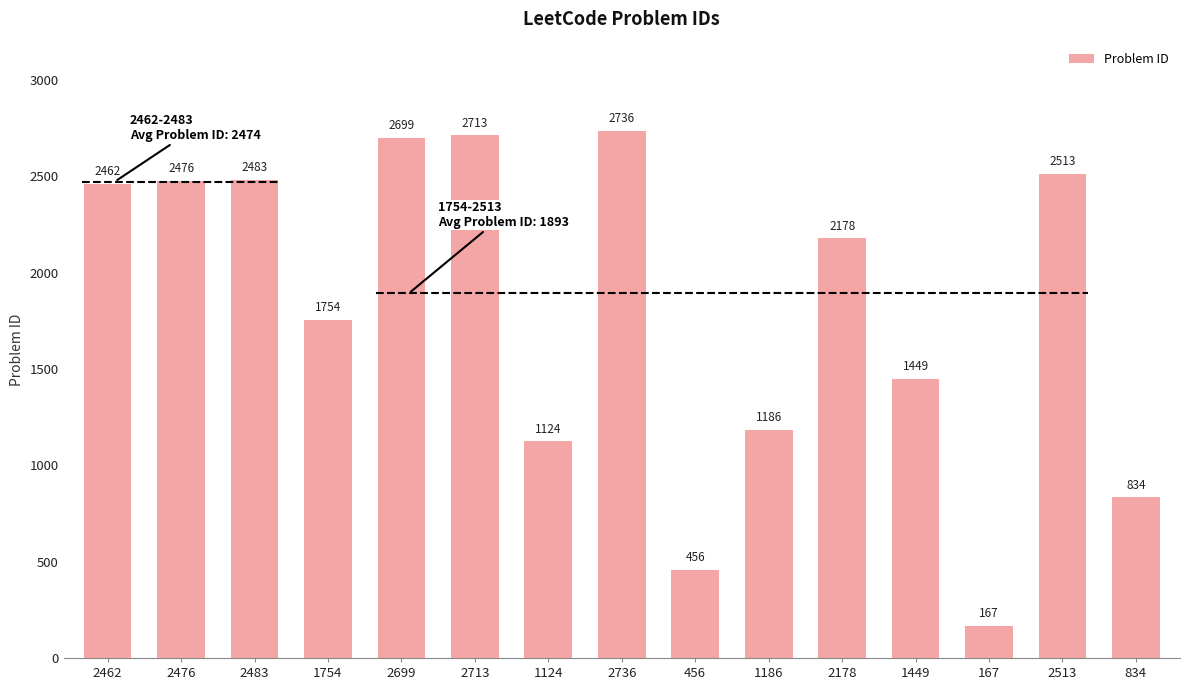

True or false: the data shows 834 at 834.

True